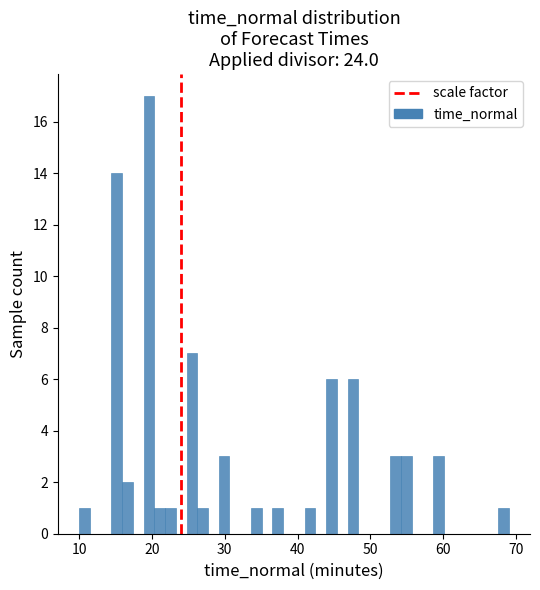

Read against the x-axis, roughly where is the centre of the tallest bar?

20